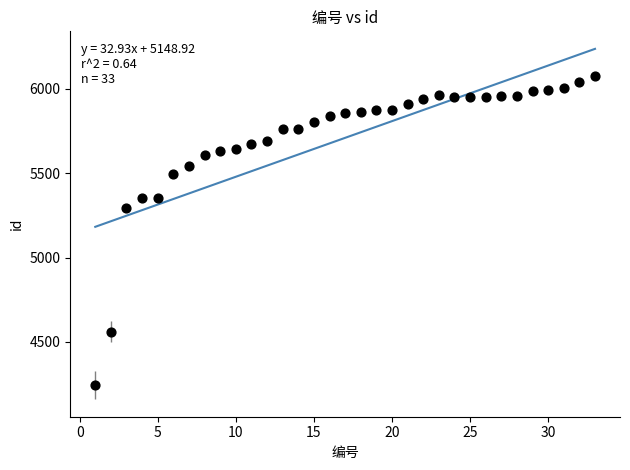

What Y value in the scatter plot is closest to 5161?

5291